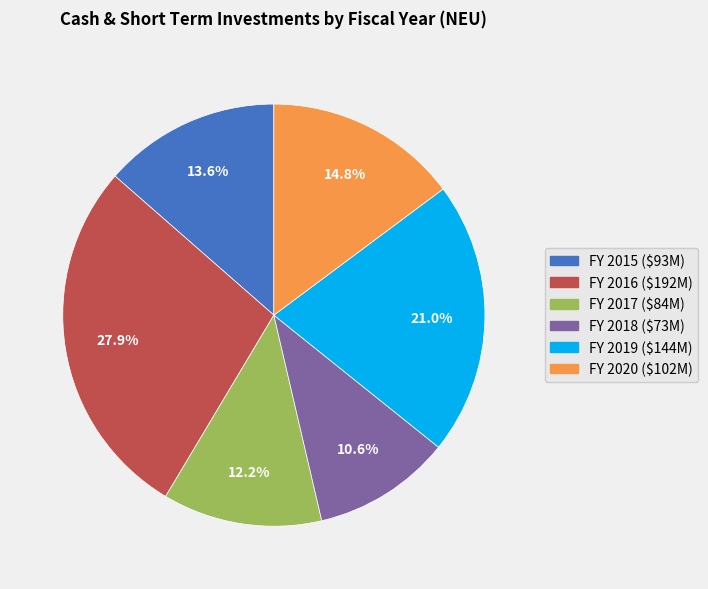

Is there a majority slice in this chart?

No